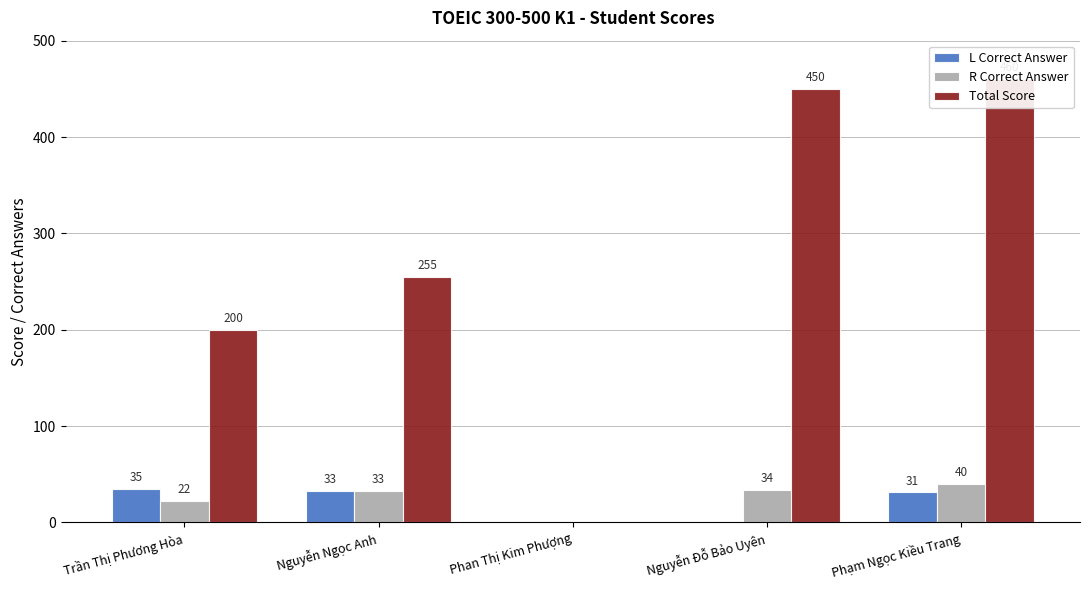

Is it true that L Correct Answer equals 35 at Trần Thị Phương Hòa?

True